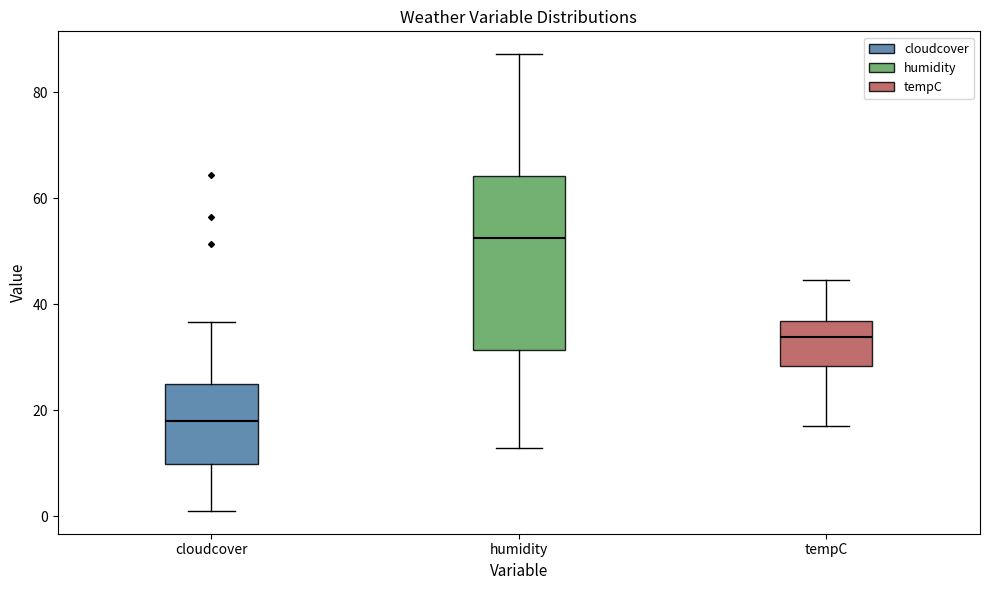

Which box has the highest median line?

humidity